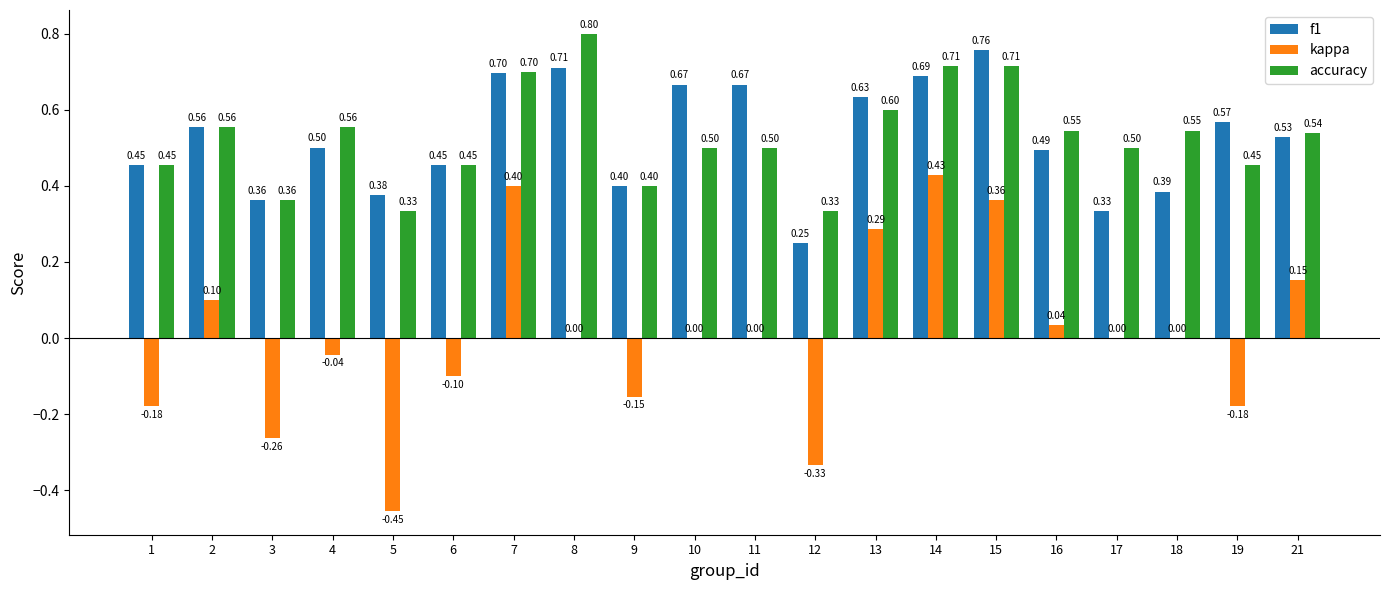

Is it true that accuracy equals 0.1 at 12?

False